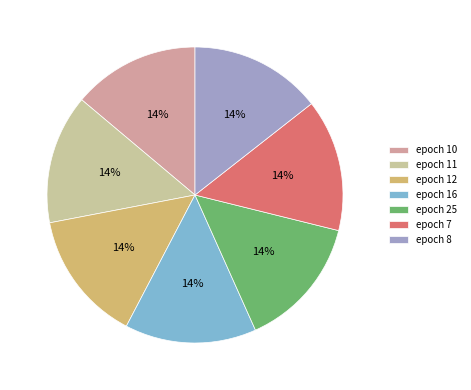

True or false: epoch 16 accounts for 14% of the total.

True